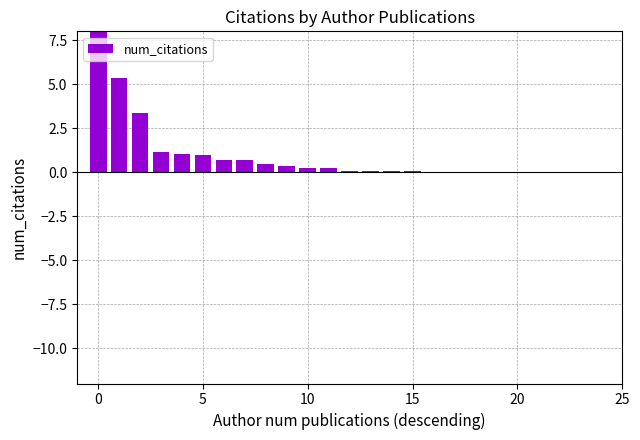

How many data points does each series have?

25